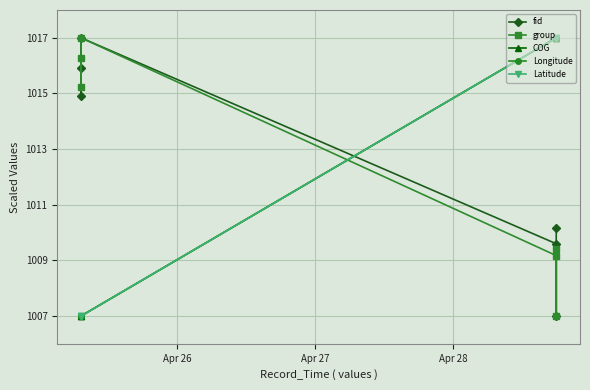

What are all the series names shown in the legend?

fid, group, COG, Longitude, Latitude